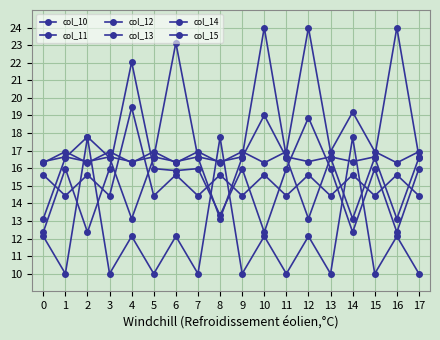

The value of col_15 at 15 is 10.0. True or false?

True